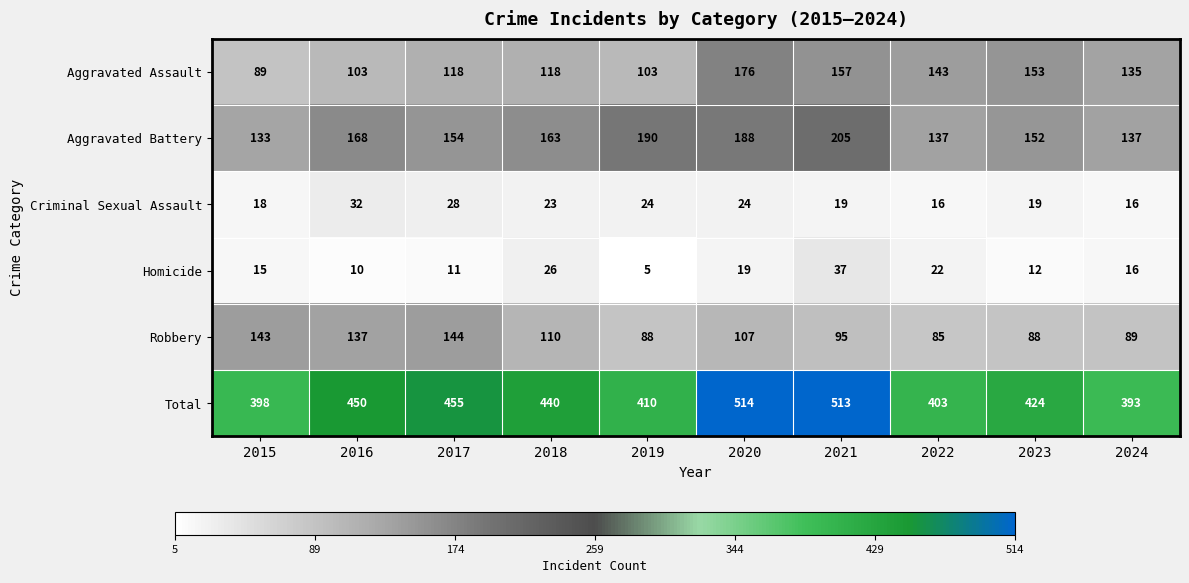

What is the sum of the Total values at 2023 and 2016?

874